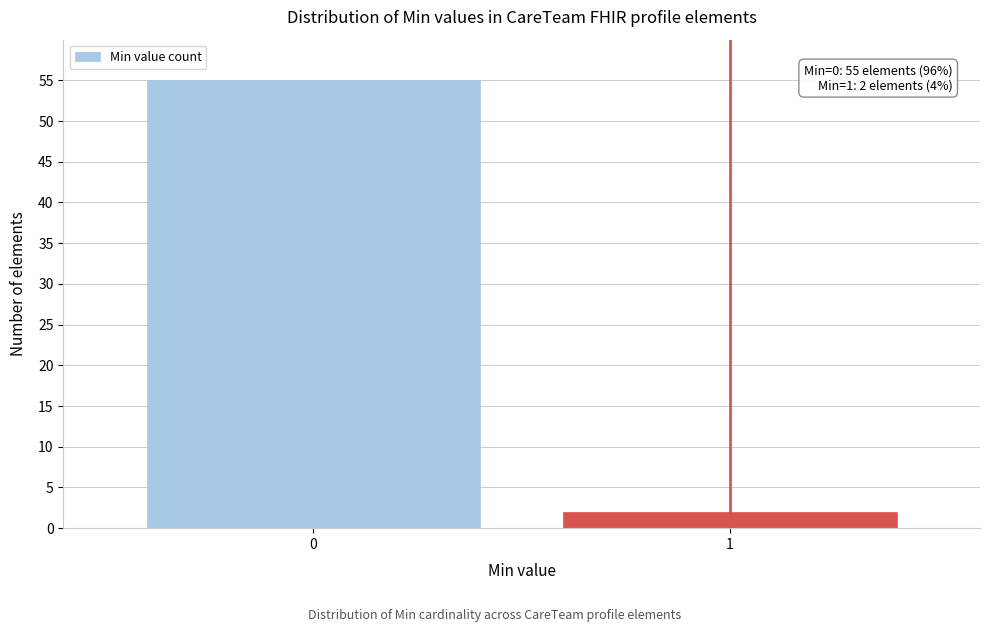

Reading right to left, transcribe all the data shown in this chart.

2	55